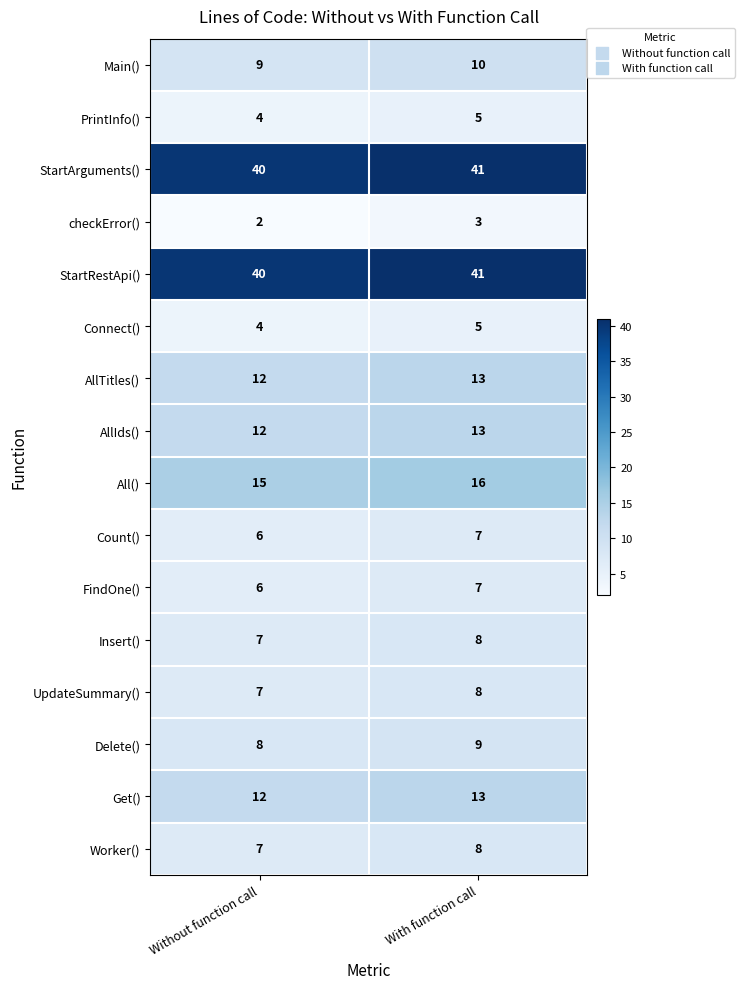

What is the sum of all PrintInfo() values?

9